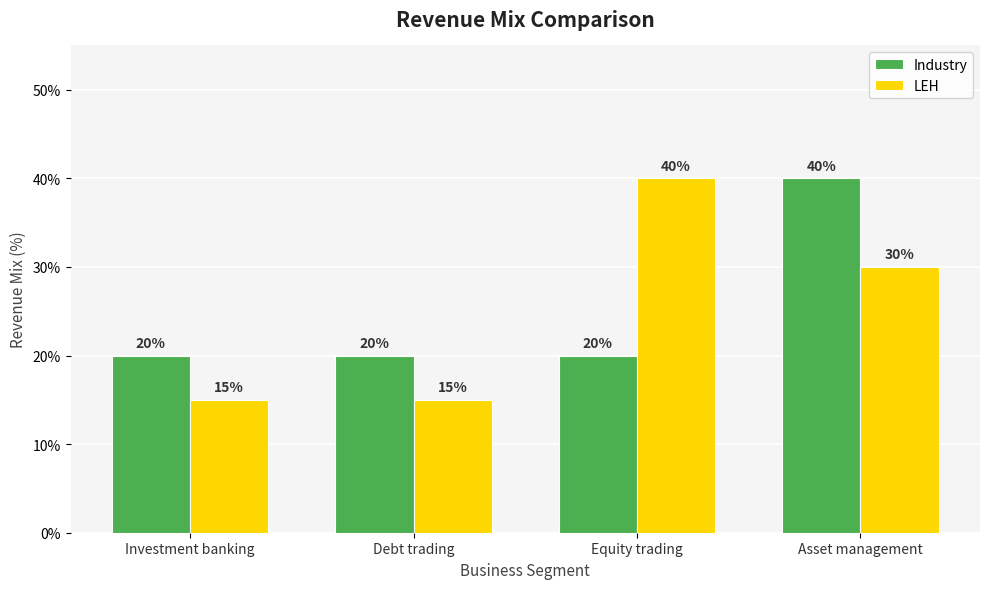

At which category does the chart reach its peak across all series?

Asset management